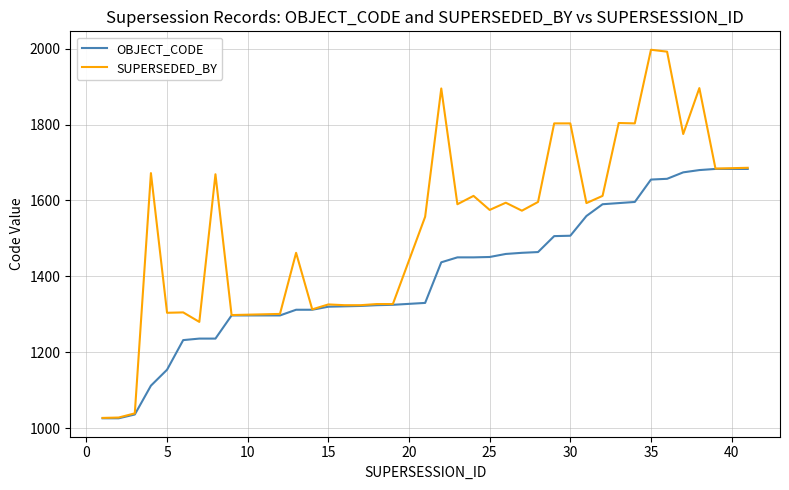

What are all the series names shown in the legend?

OBJECT_CODE, SUPERSEDED_BY